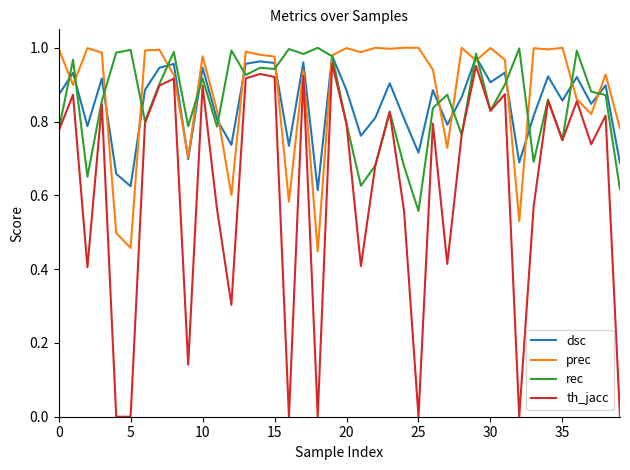

What is the sum of all rec values?

34.2